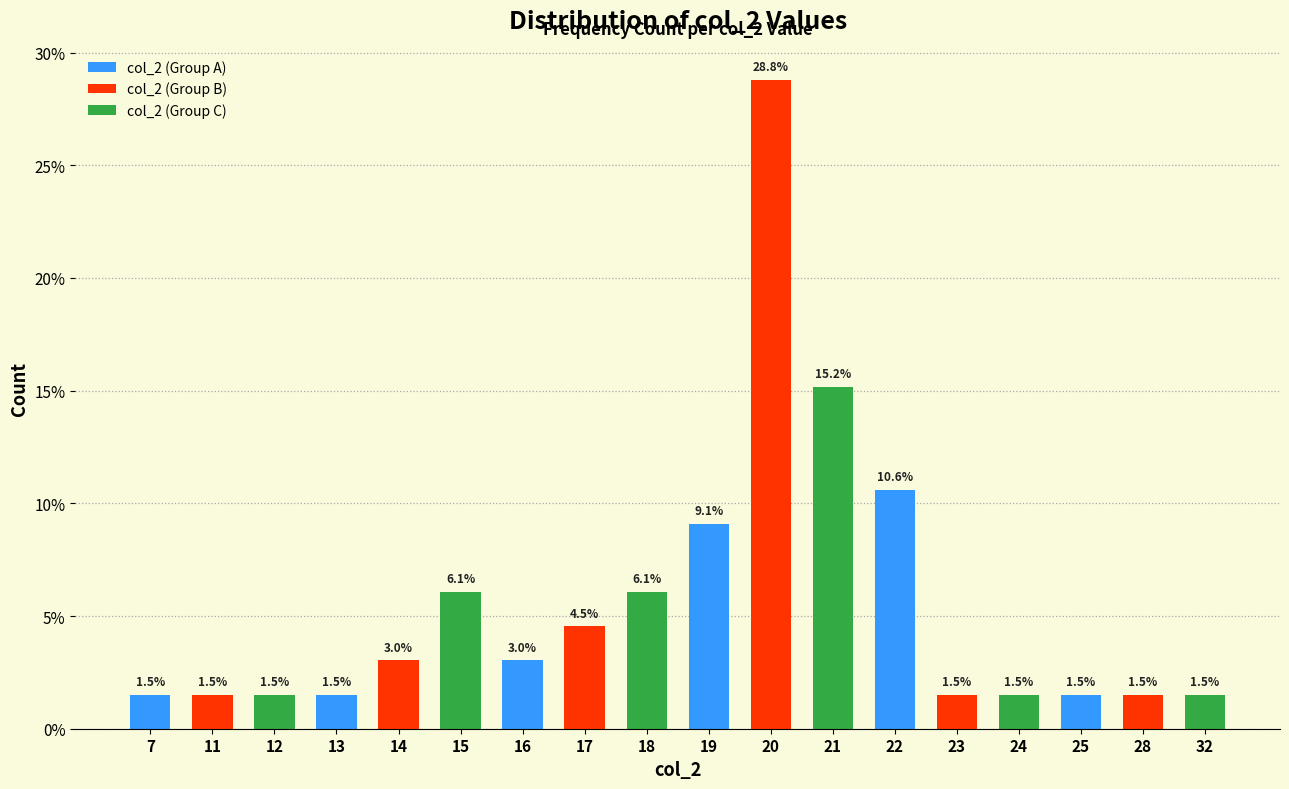

Rank the series by their average value, from highest to lowest.

col_2 (Group B), col_2 (Group C), col_2 (Group A)